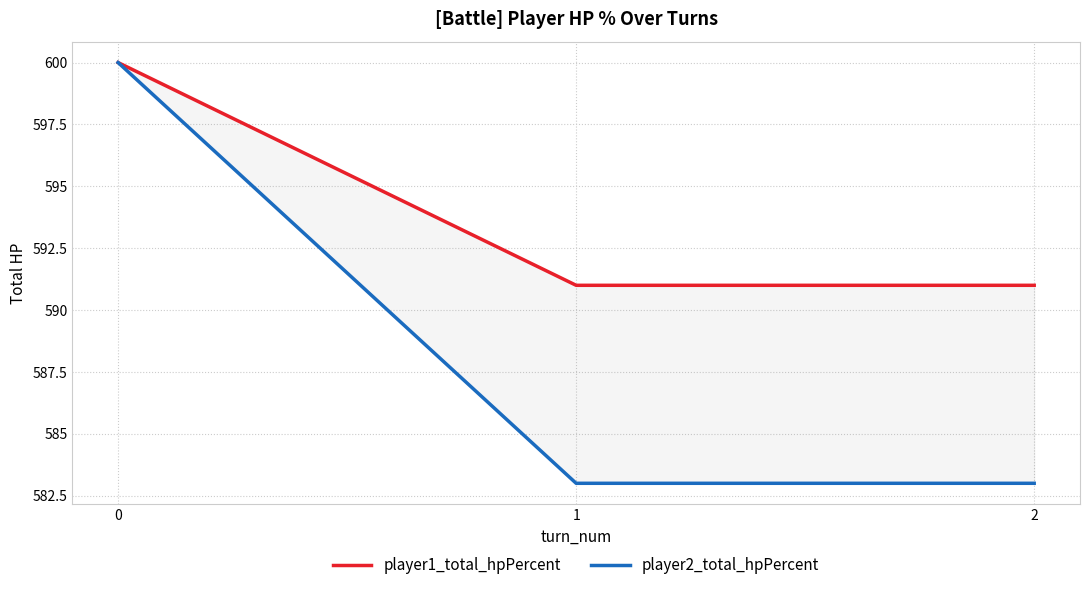

What is the smallest value displayed?

583